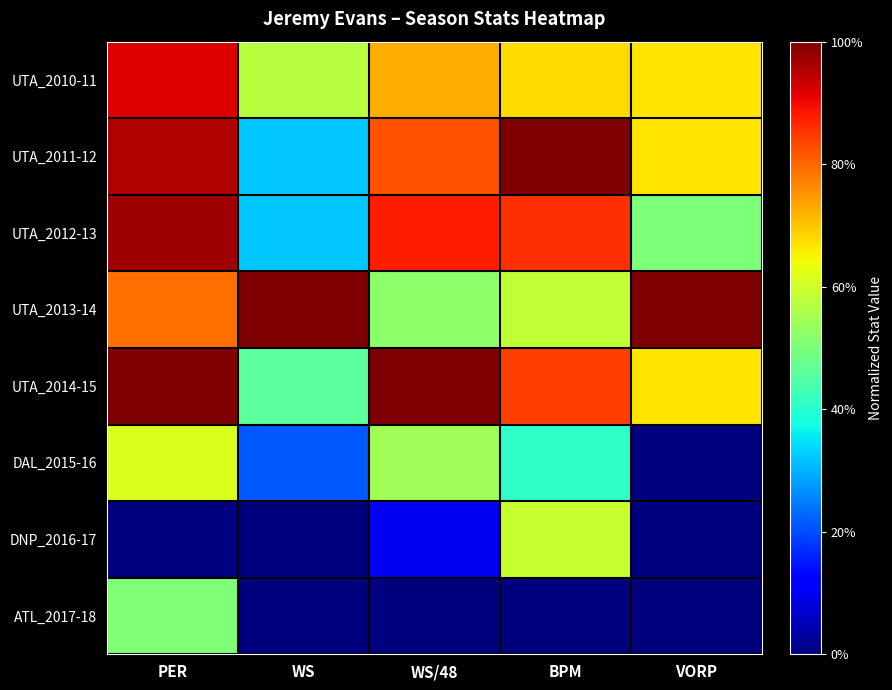

Reading left to right, transcribe all the data shown in this chart.

UTA_2010-11: PER=0.9	WS=0.6	WS/48=0.7	BPM=0.7	VORP=0.7
UTA_2011-12: PER=1.0	WS=0.3	WS/48=0.8	BPM=1.0	VORP=0.7
UTA_2012-13: PER=1.0	WS=0.3	WS/48=0.9	BPM=0.9	VORP=0.5
UTA_2013-14: PER=0.8	WS=1.0	WS/48=0.5	BPM=0.6	VORP=1.0
UTA_2014-15: PER=1.0	WS=0.5	WS/48=1.0	BPM=0.8	VORP=0.7
DAL_2015-16: PER=0.6	WS=0.2	WS/48=0.5	BPM=0.4	VORP=0.0
DNP_2016-17: PER=0.0	WS=0.0	WS/48=0.1	BPM=0.6	VORP=0.0
ATL_2017-18: PER=0.5	WS=0.0	WS/48=0.0	BPM=0.0	VORP=0.0